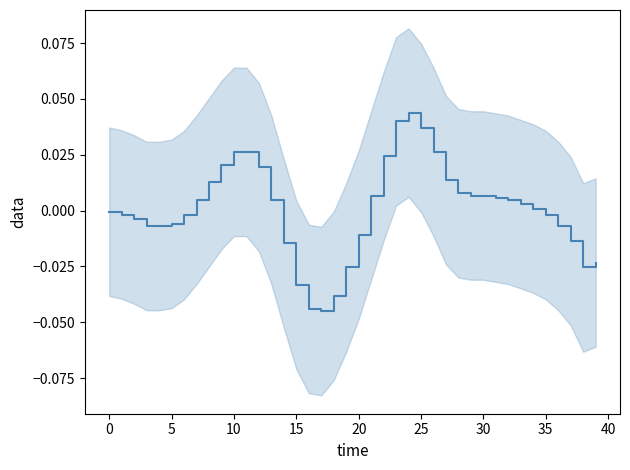

Which category has the highest value across all series?

24